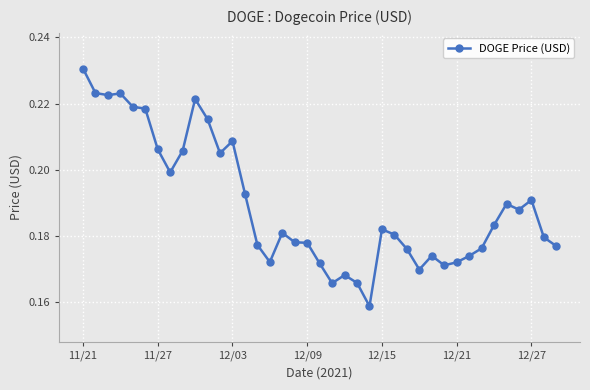

True or false: there are more than 2 points higher than both neighbors.

True